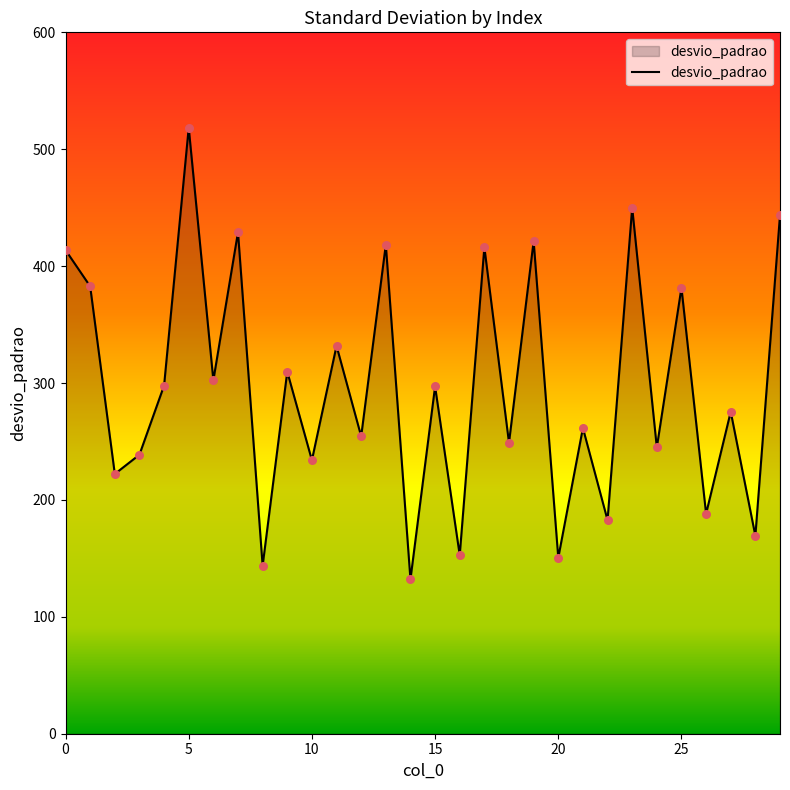

What is the difference between the maximum and minimum values?

386.4